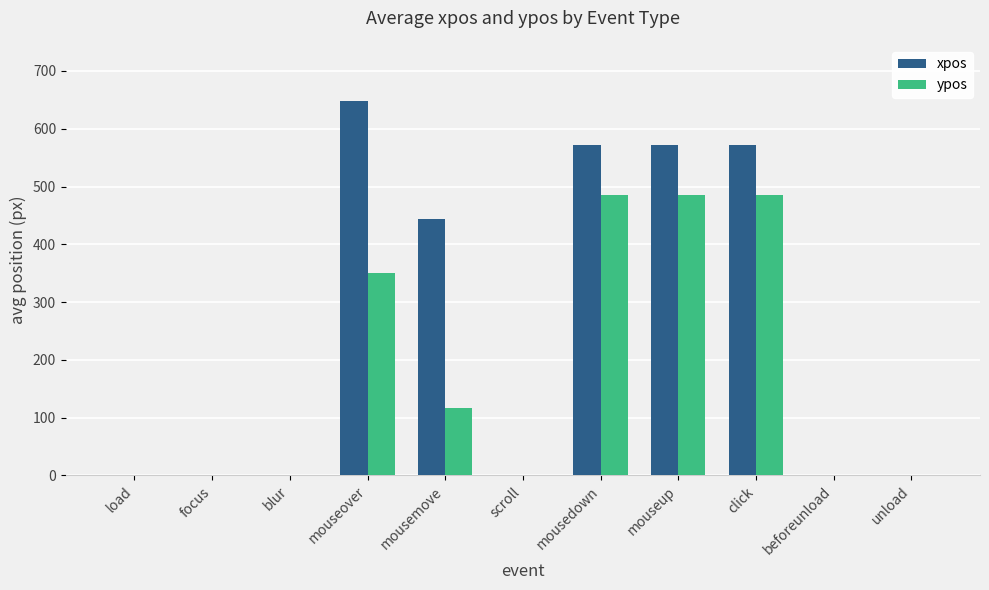

Which series has the largest range (max minus min)?

xpos